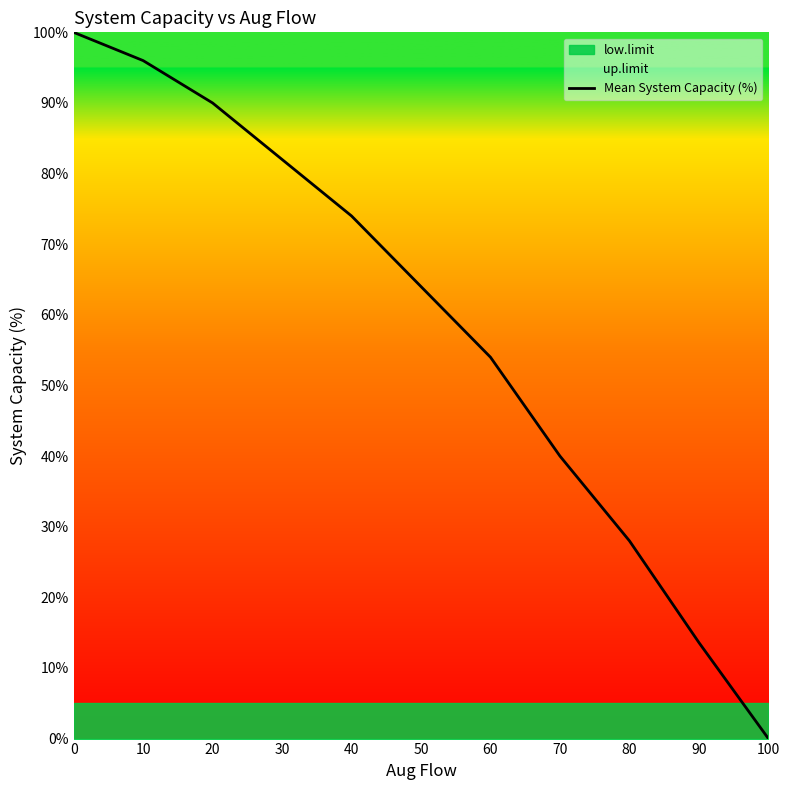

Between 40 and 80, which is larger?

40